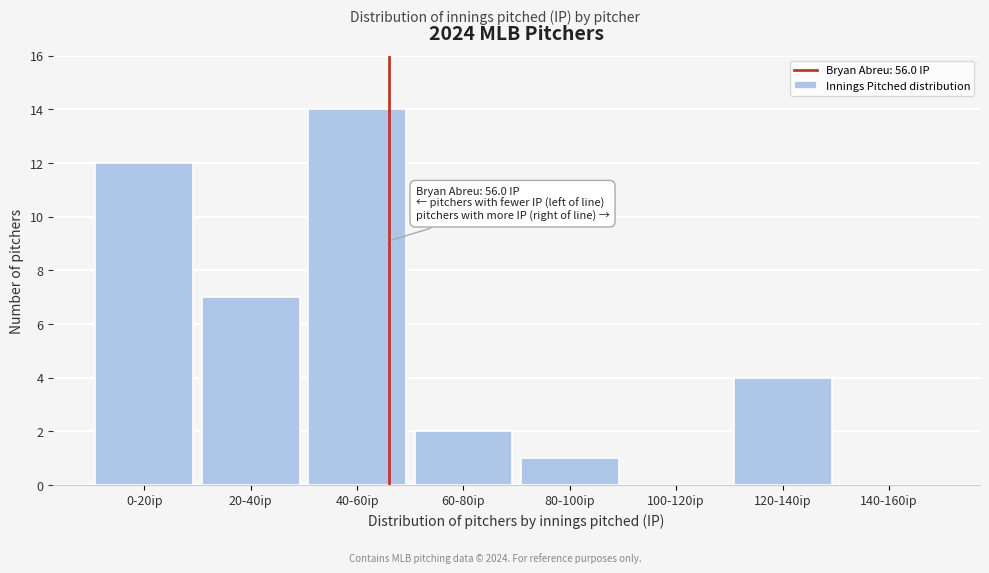

Reading right to left, list all the values displayed in this chart.

140-160ip=0	120-140ip=4	100-120ip=0	80-100ip=1	60-80ip=2	40-60ip=14	20-40ip=7	0-20ip=12